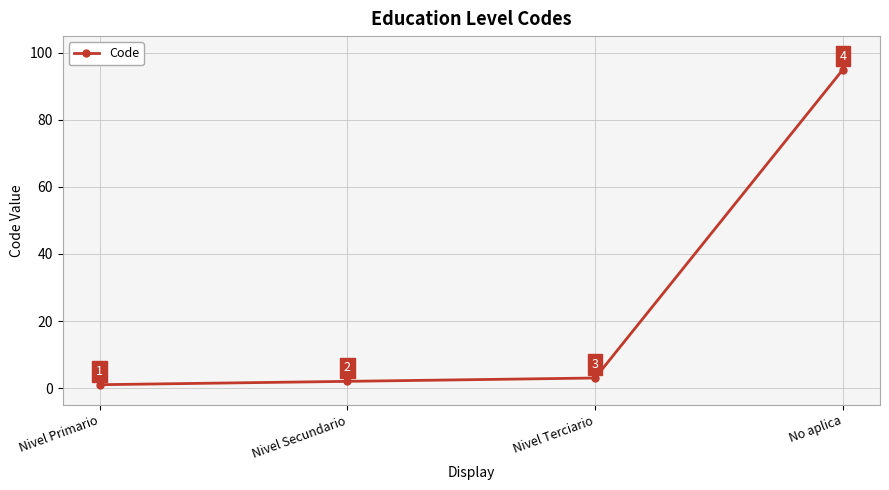

Reading left to right, list all the values displayed in this chart.

1	2	3	95